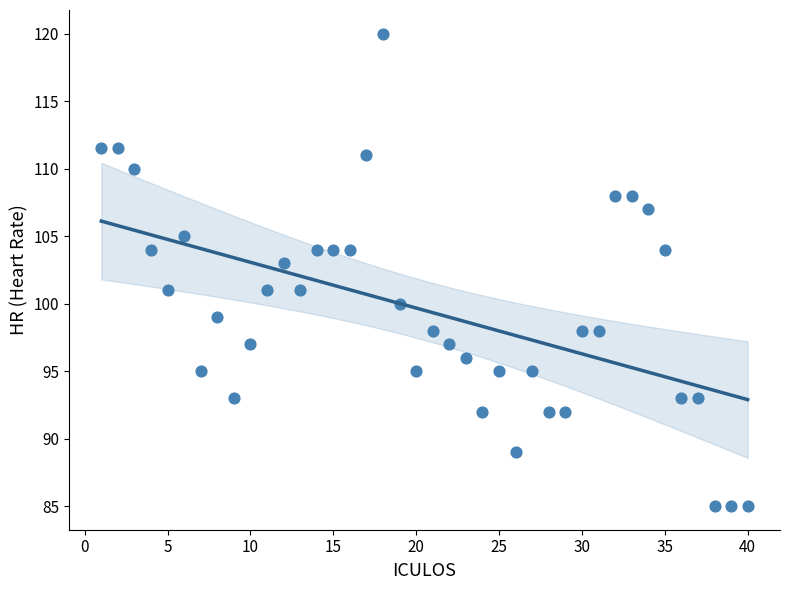

What is the range of X values (max minus min)?

39.0